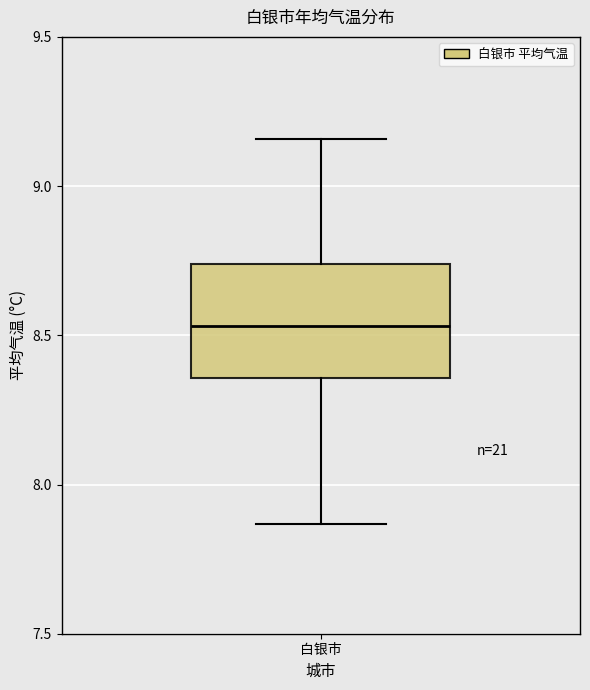

Transcribe this box plot: give where the median line is, the range the box spans, and where the two whiskers end, as read against the y-axis. The values are not printed on the chart, so give them approximately, as read against the axis.

median 8.55, box 8.35 to 8.75, whiskers 7.85 to 9.15